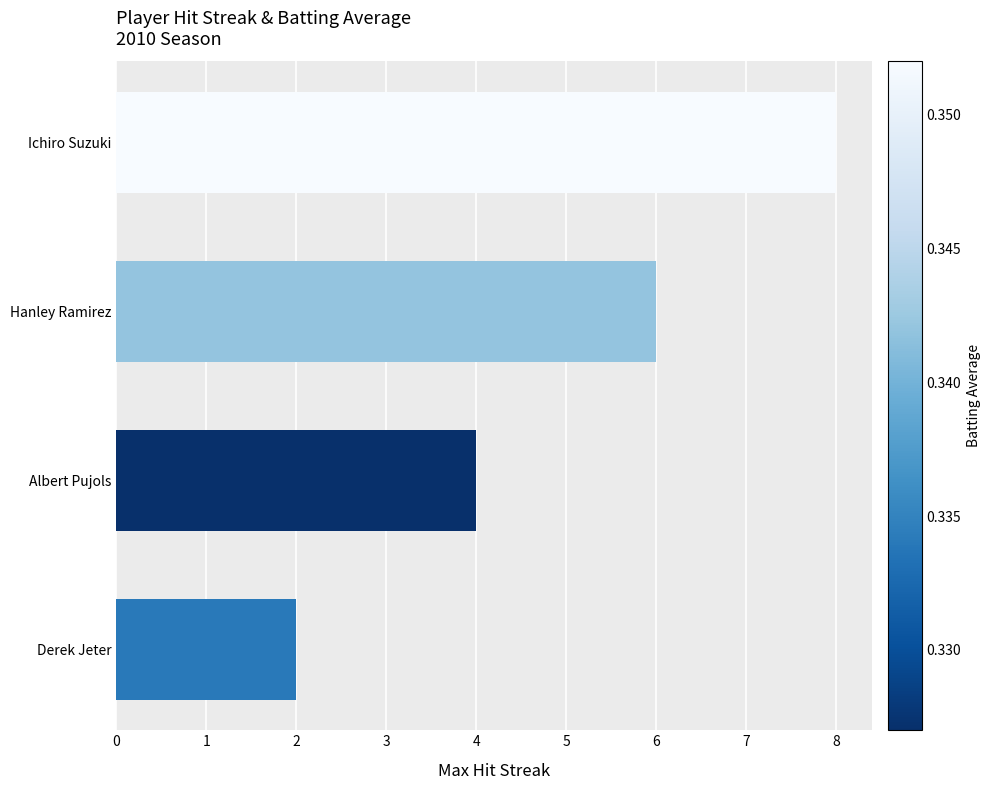

What is the smallest value displayed?

2